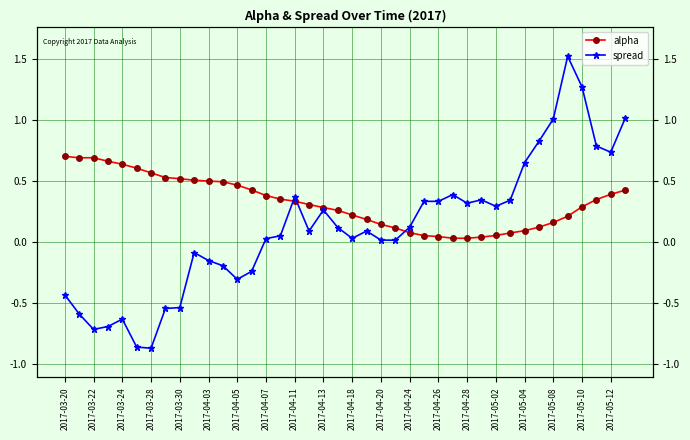

What is the smallest value displayed?

-0.9